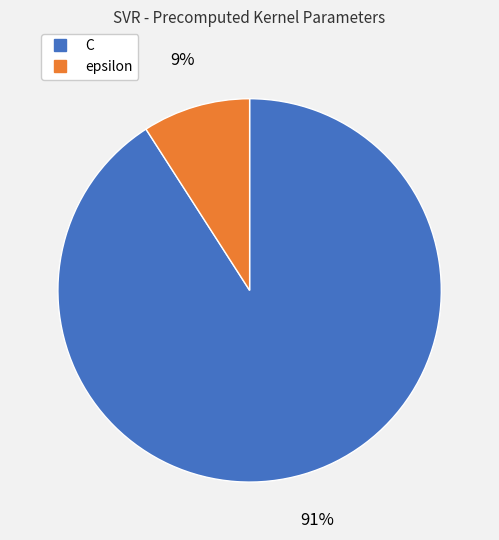

What percentage is the C slice, to the nearest percent?

91%